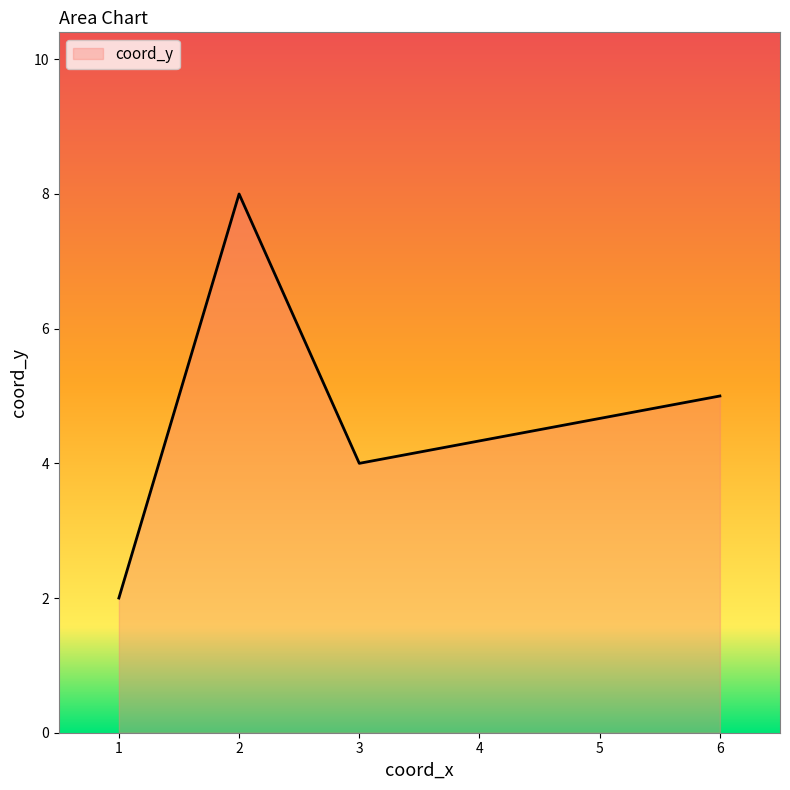

At which category does the chart reach its minimum across all series?

1